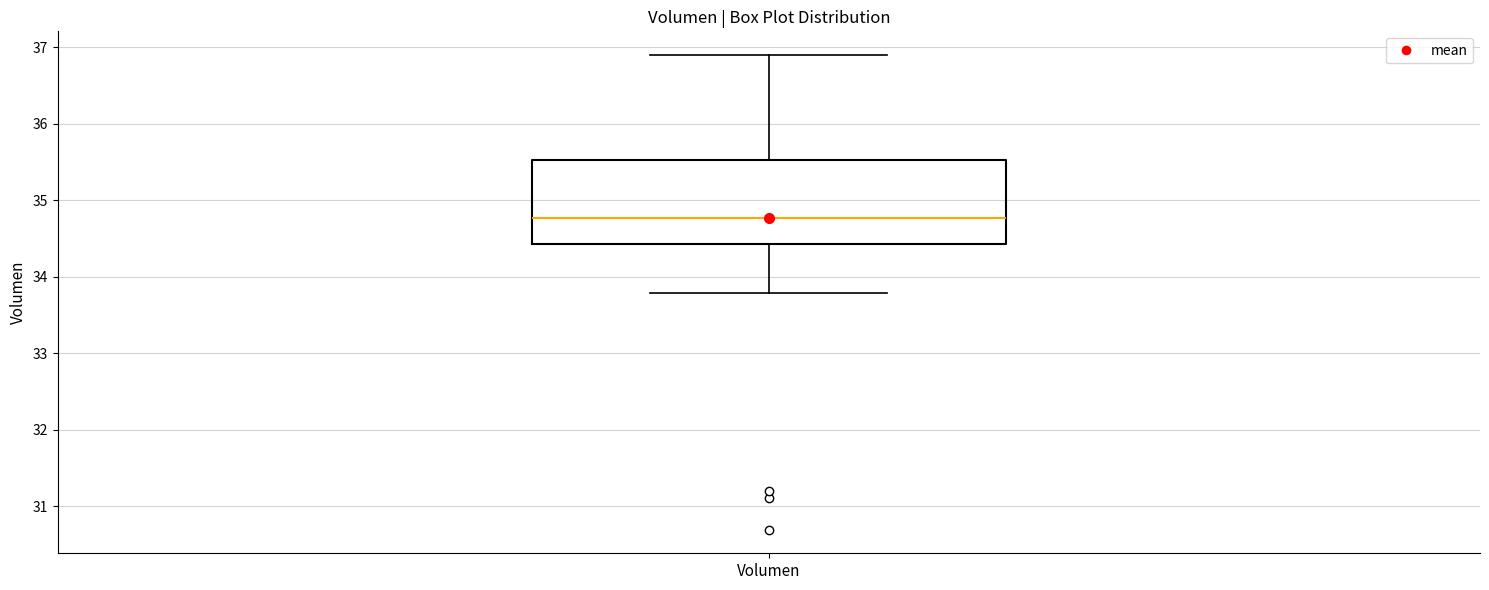

Where does the median line of the box for Volumen sit on the y-axis? The values are not printed on the chart, so give them approximately, as read against the axis.

34.8